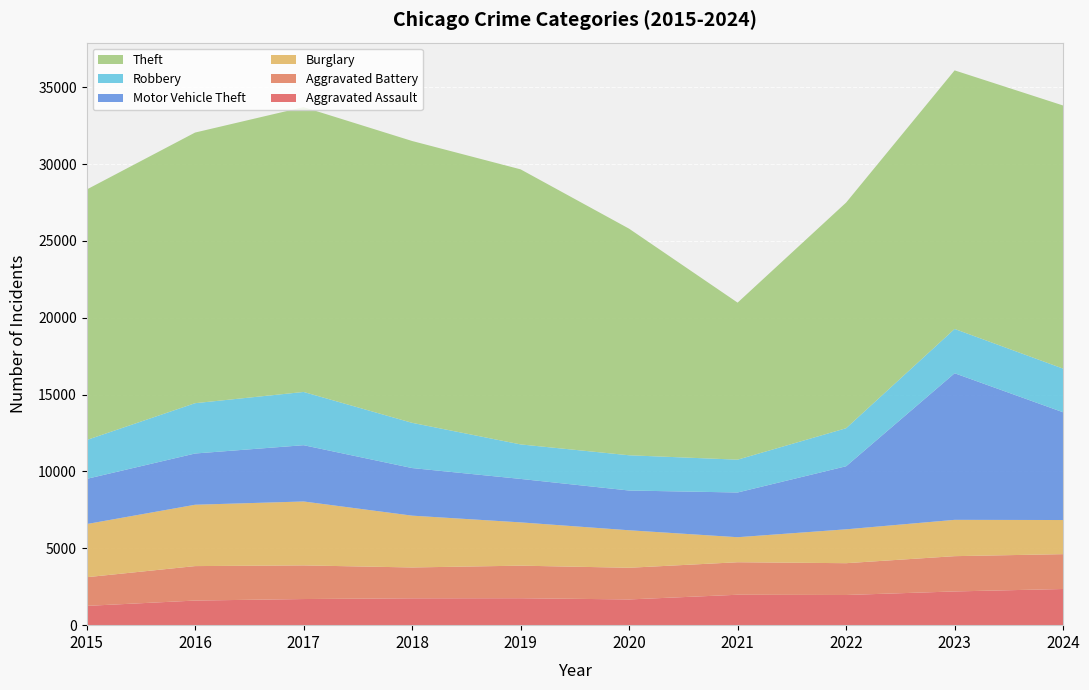

Reading right to left, transcribe all the data shown in this chart.

Aggravated Assault: 2353	2194	1963	1979	1674	1753	1747	1700	1601	1254
Aggravated Battery: 2267	2295	2069	2115	2060	2118	2007	2188	2242	1865
Burglary: 2220	2363	2204	1628	2440	2816	3371	4159	3991	3457
Motor Vehicle Theft: 7009	9536	4102	2909	2585	2827	3096	3661	3333	2939
Robbery: 2840	2883	2474	2136	2293	2245	2942	3463	3274	2528
Theft: 17117	16820	14679	10215	14740	17893	18334	18530	17605	16293